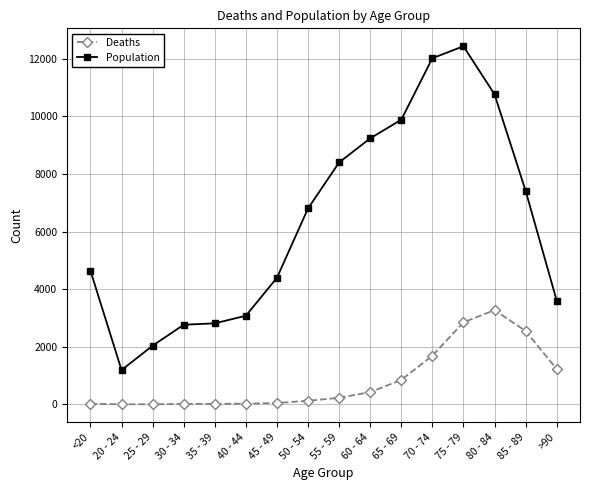

What is the maximum value for Deaths?

3273